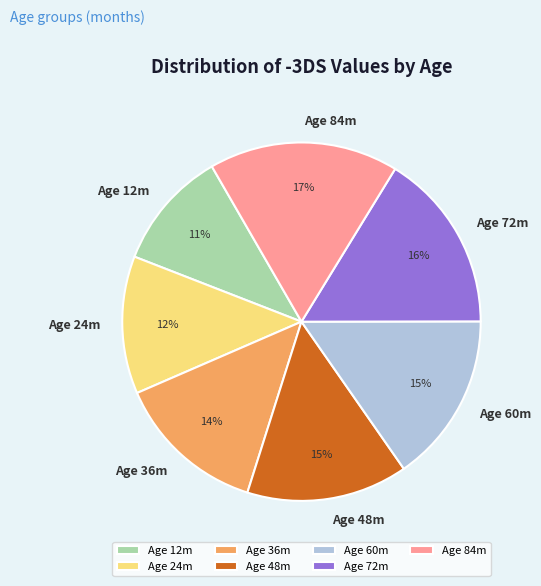

Which has a higher value, Age 60m or Age 84m?

Age 84m